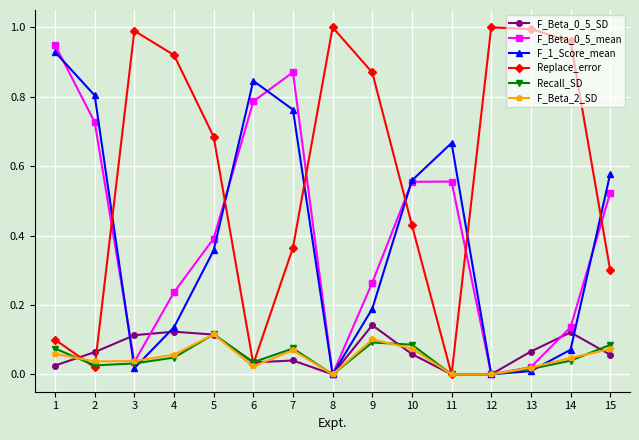

True or false: Replace_error and F_1_Score_mean cross at least once.

True